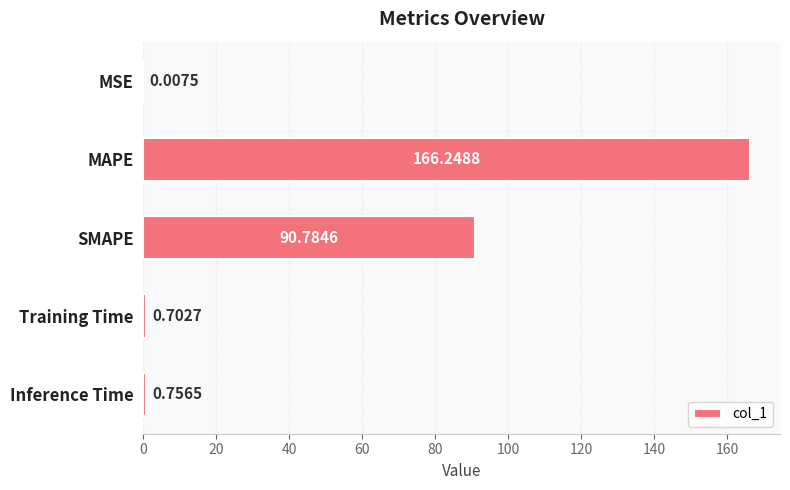

What is the change in value from MAPE to Training Time?

-165.5